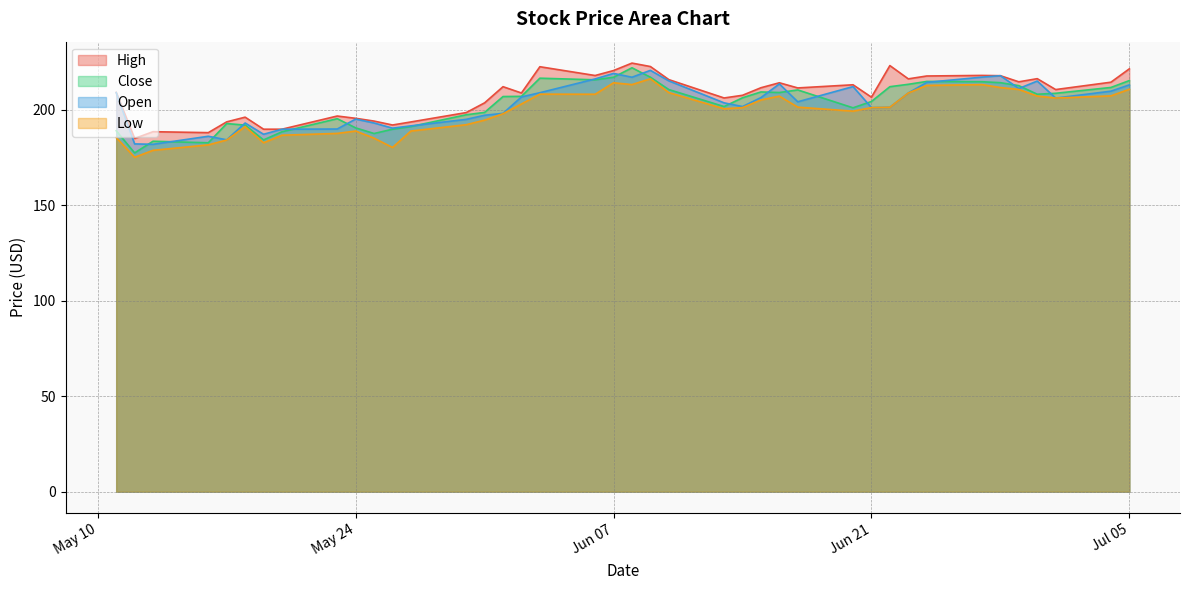

What is the smallest value displayed?

175.0